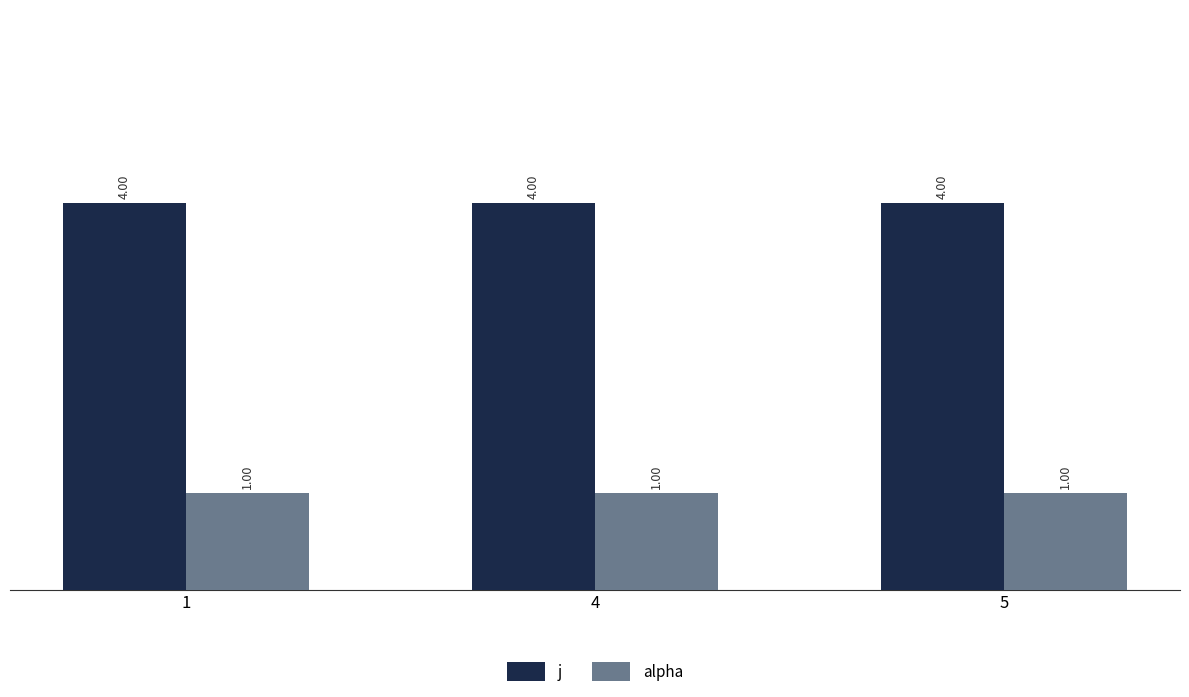

Is the value of alpha at 1 greater than the value of j at 1?

No